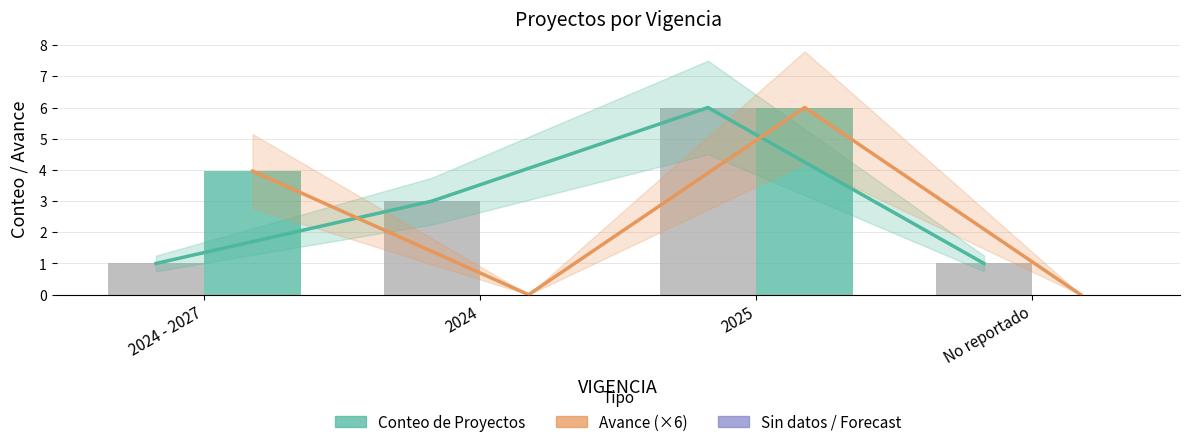

What is the maximum value for Avance en el Cargue de información (×6)?

6.0